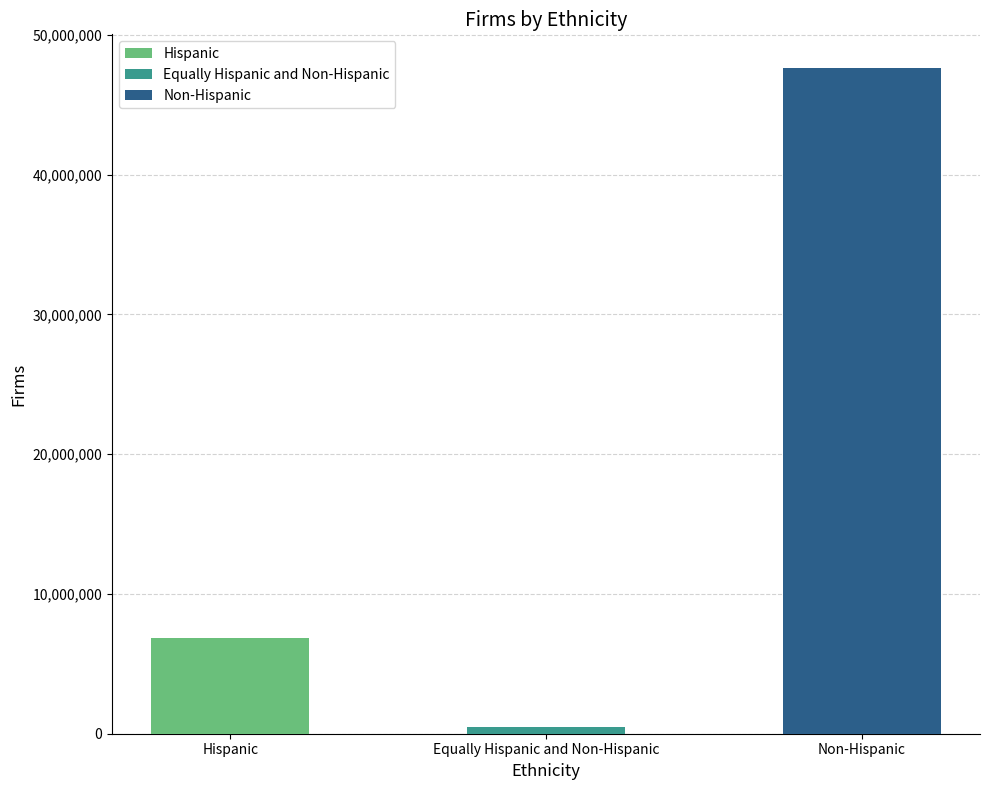

What is the maximum value shown in the chart?

47650588